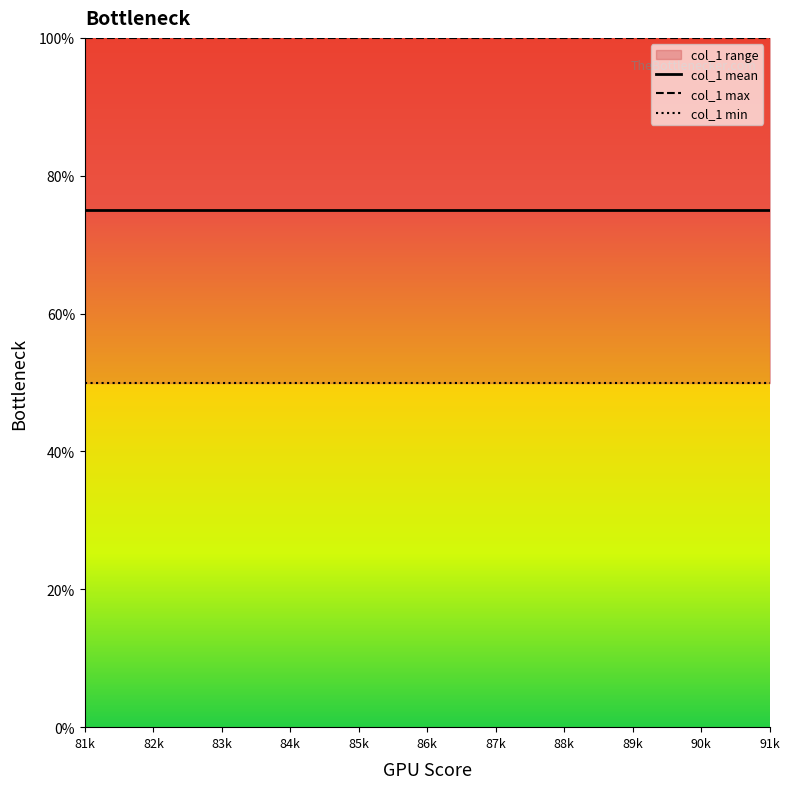

At which category is the sum across all series the highest?

81k